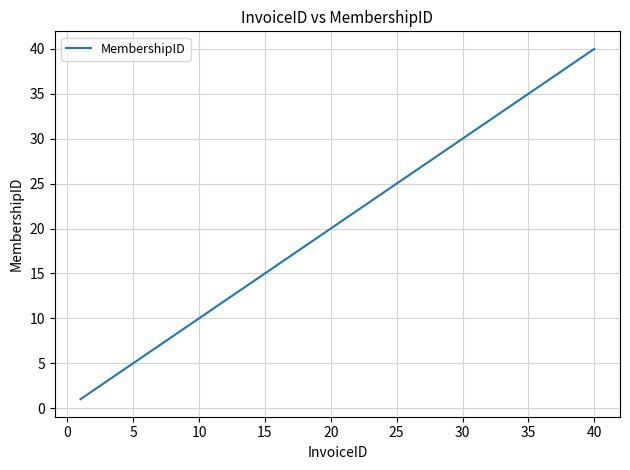

What is the difference between the maximum and minimum values?

39